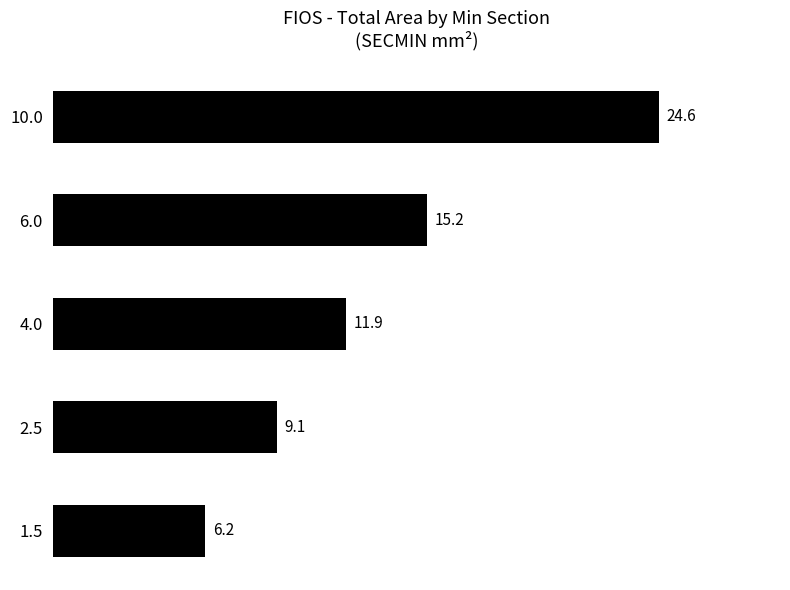

Approximately how many times larger is the value at 6.0 compared to 2.5?

1.7